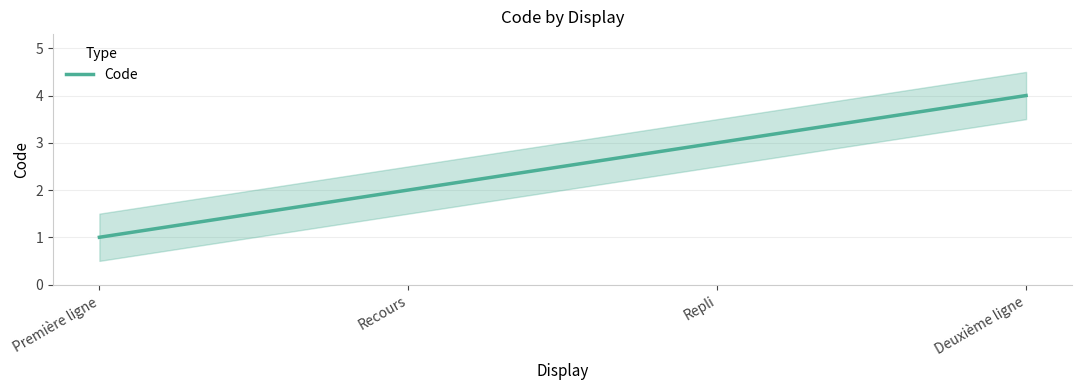

How many values are below 3?

2